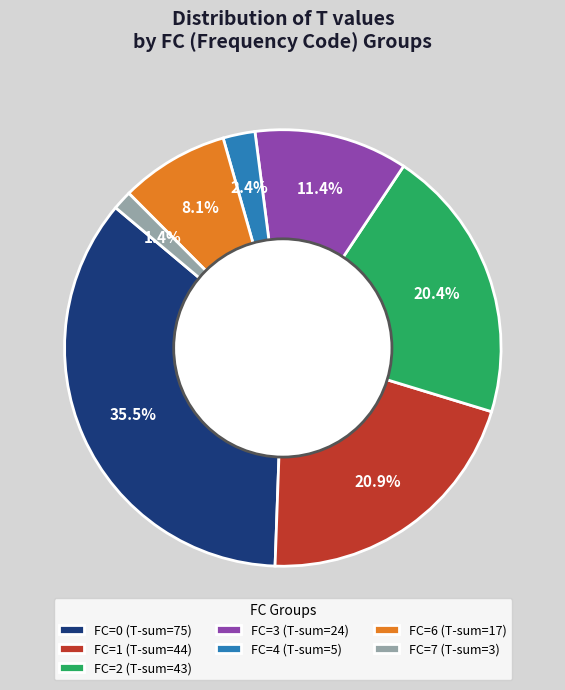

How much of the chart is everything except FC=6 (T-sum=17)?

91.9%